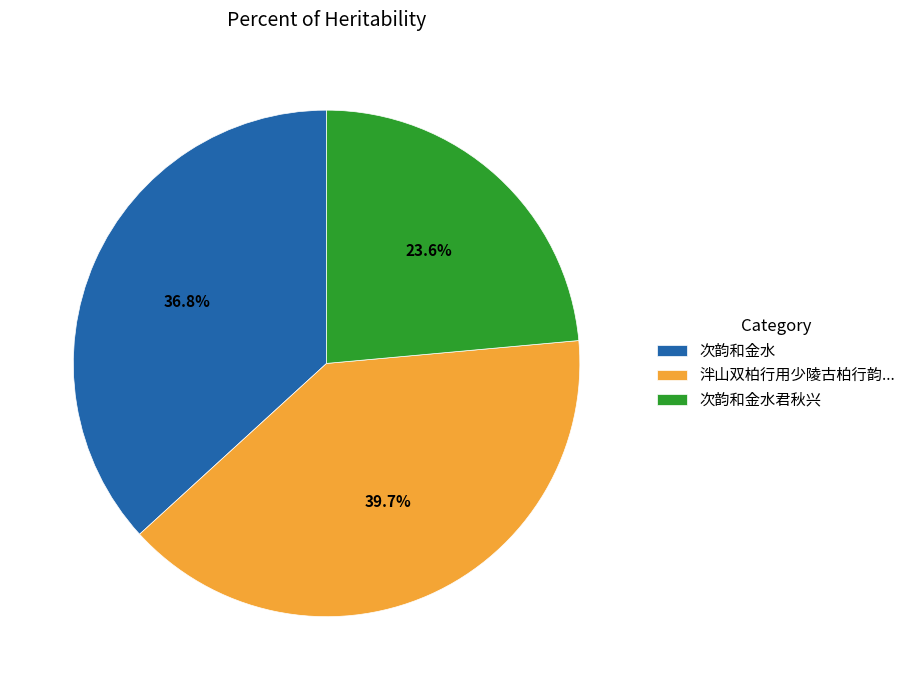

What percentage is the 次韵和金水 slice, to the nearest percent?

37%